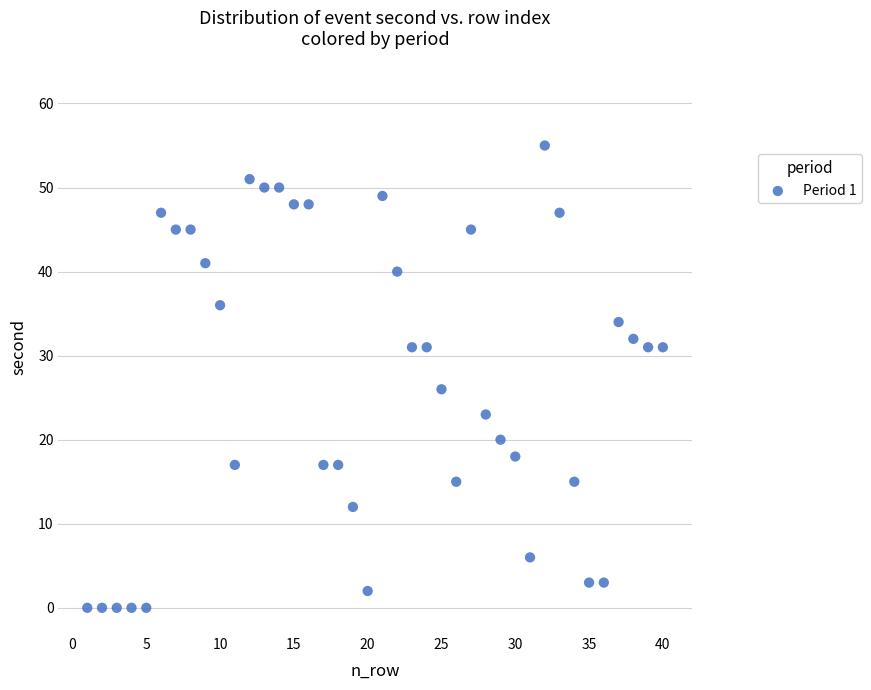

What is the range of X values (max minus min)?

39